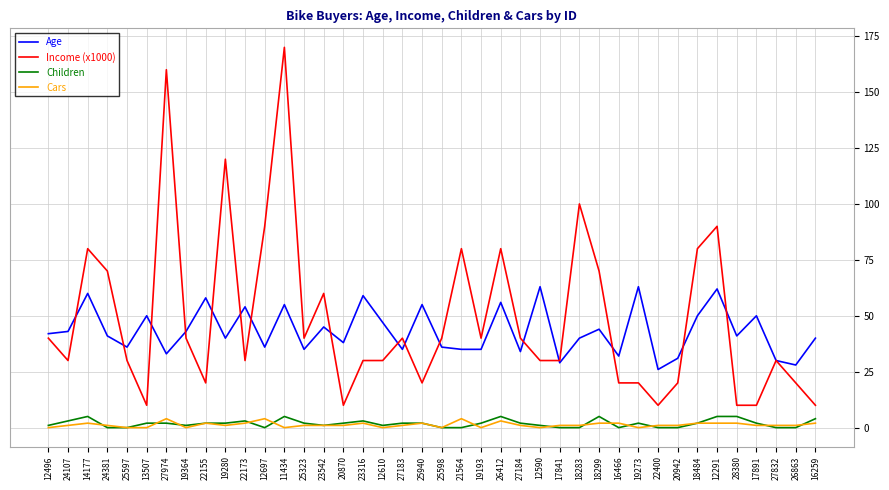

Which series has the largest range (max minus min)?

Income (x1000)